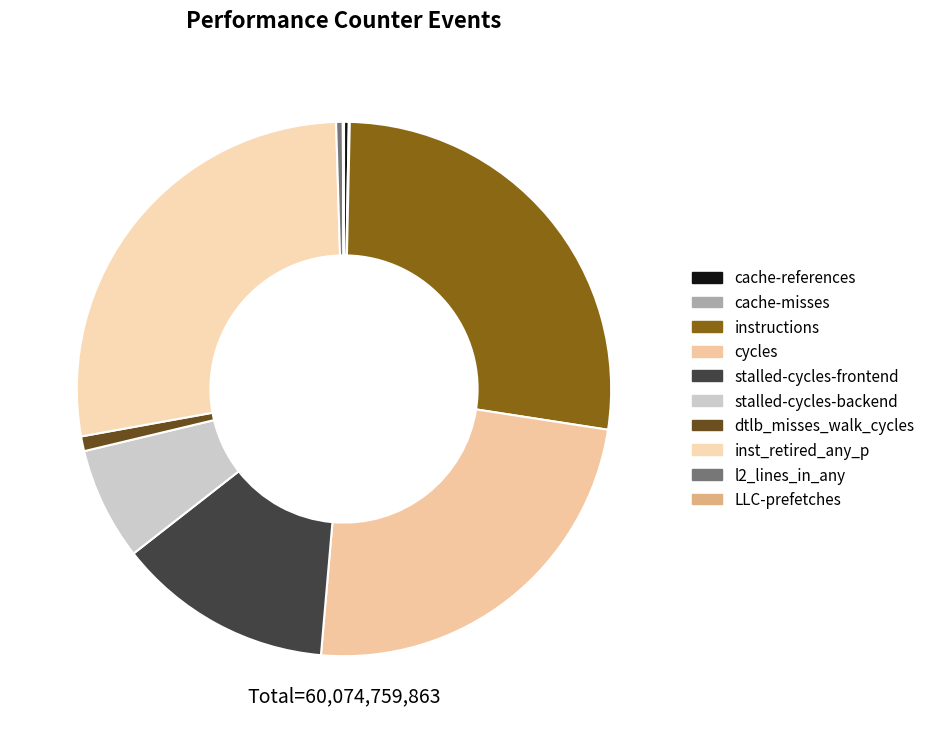

To the nearest percent, what portion does cycles represent?

24%